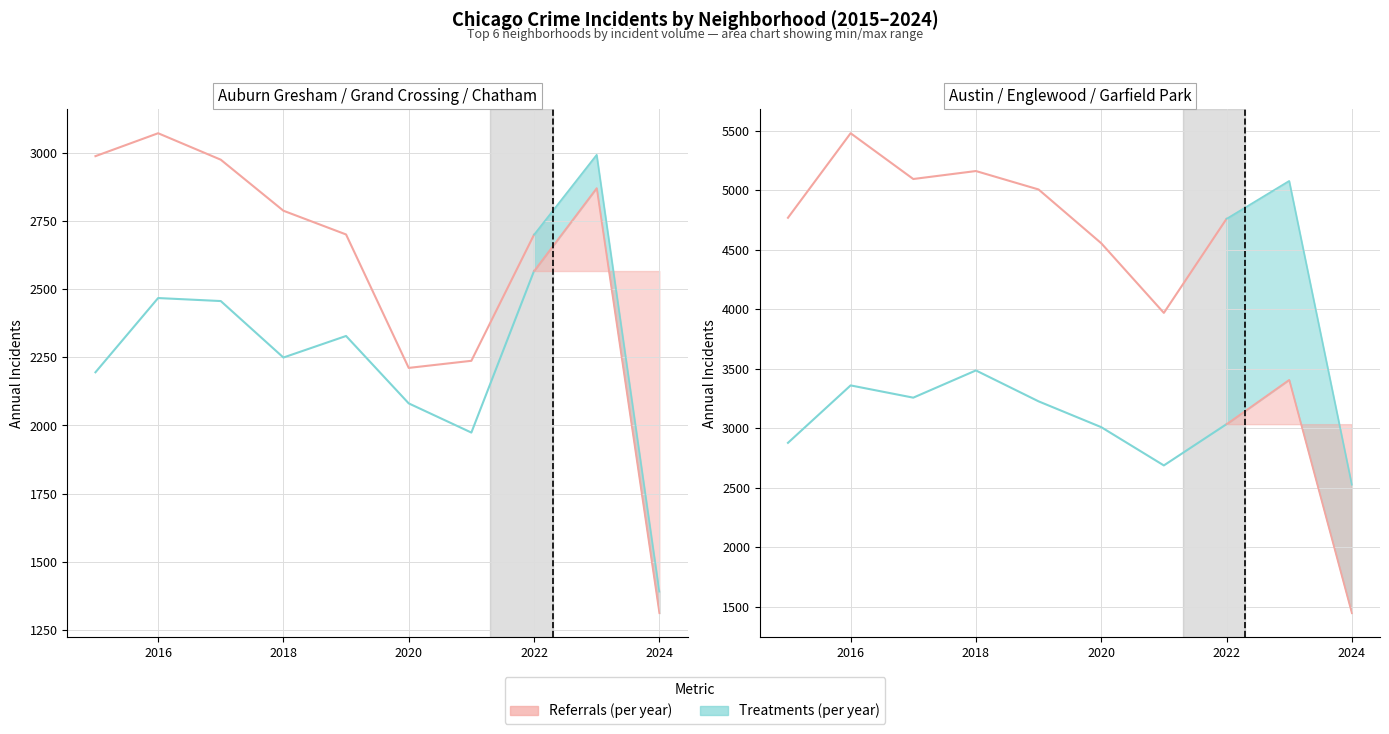

True or false: High range (per year) and Low range (per year) intersect in this chart.

False